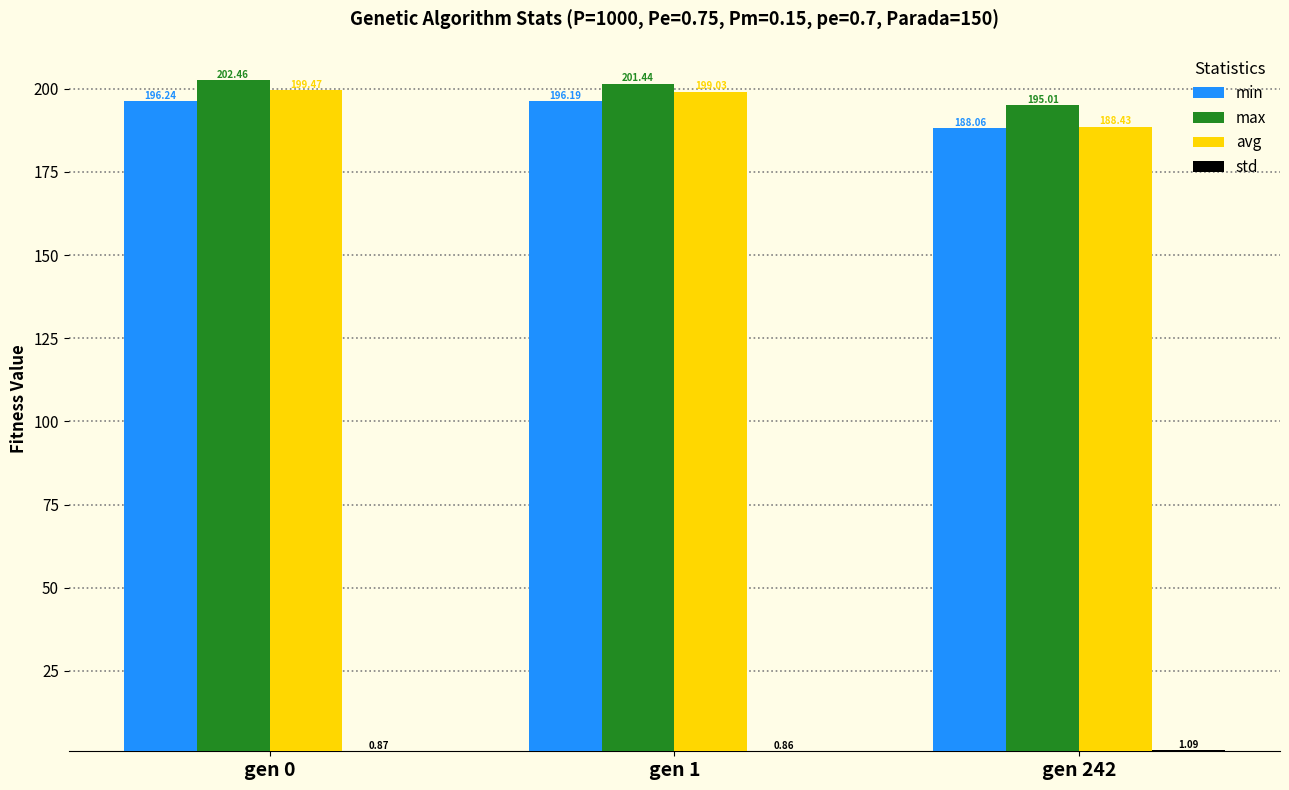

List the labels in order of avg value, smallest first.

gen 242, gen 1, gen 0